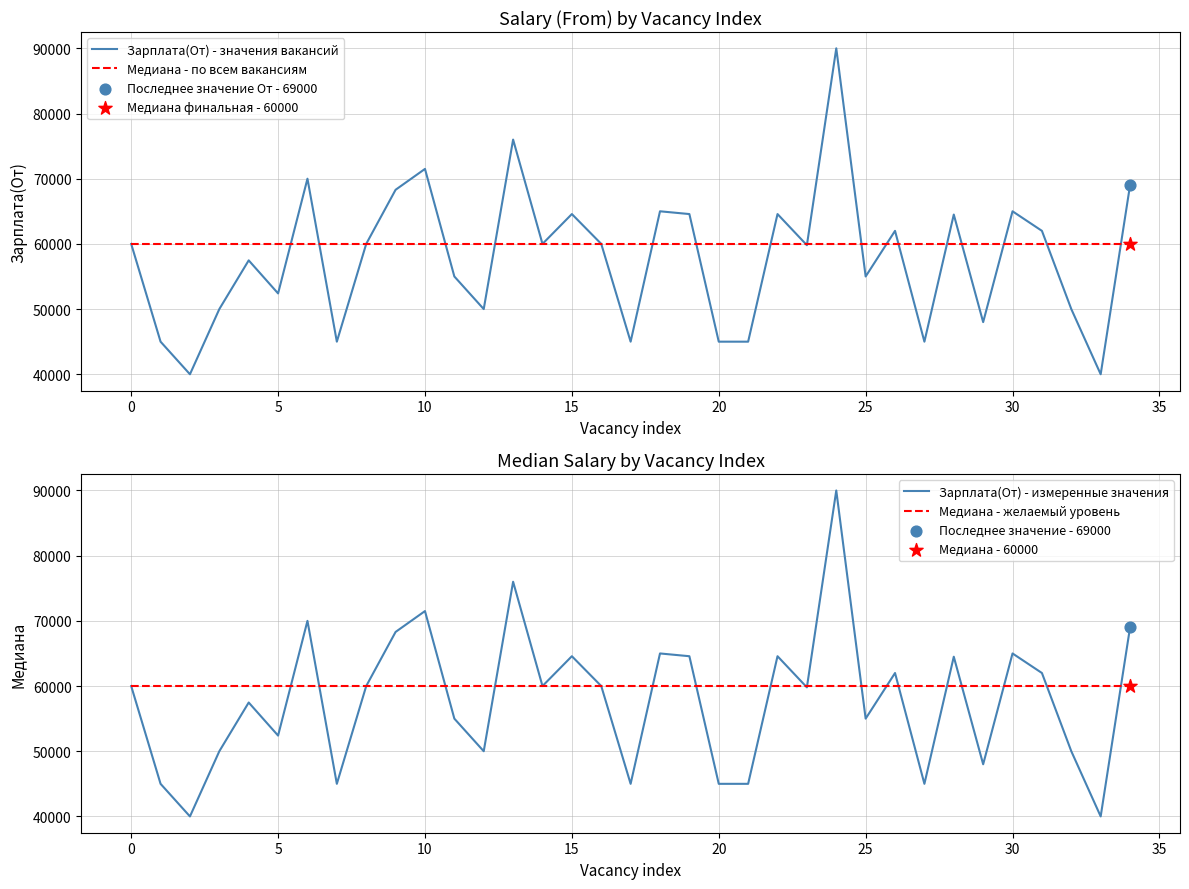

At which category is the sum across all series the highest?

24